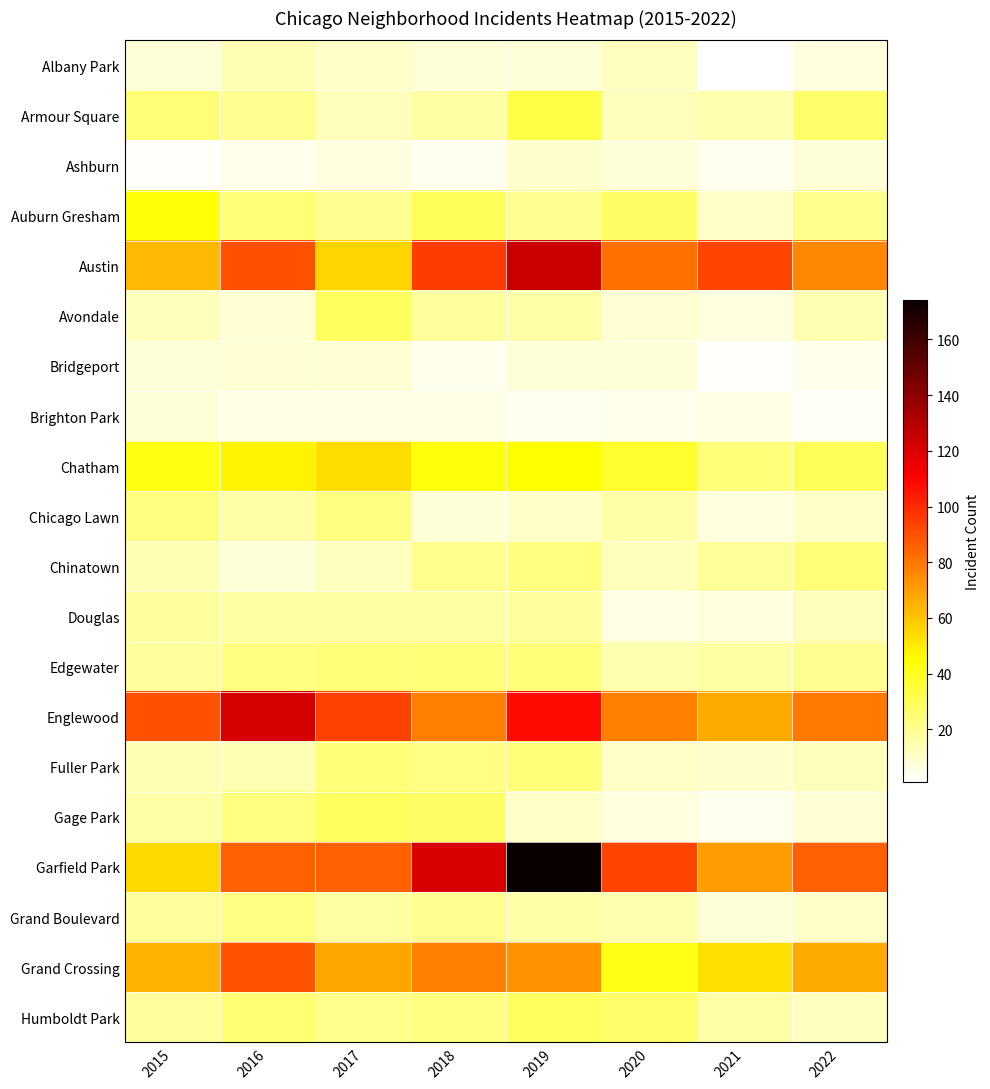

At how many categories does at least one series exceed 119?

3